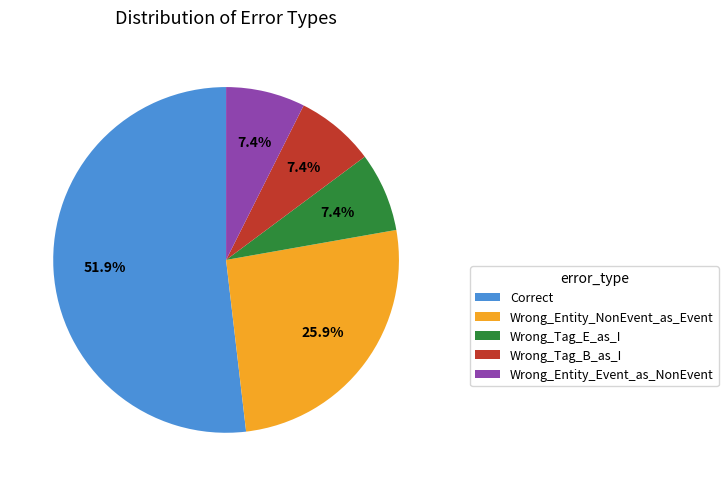

To the nearest percent, what is the combined percentage of Wrong_Entity_NonEvent_as_Event and Wrong_Entity_Event_as_NonEvent?

33%